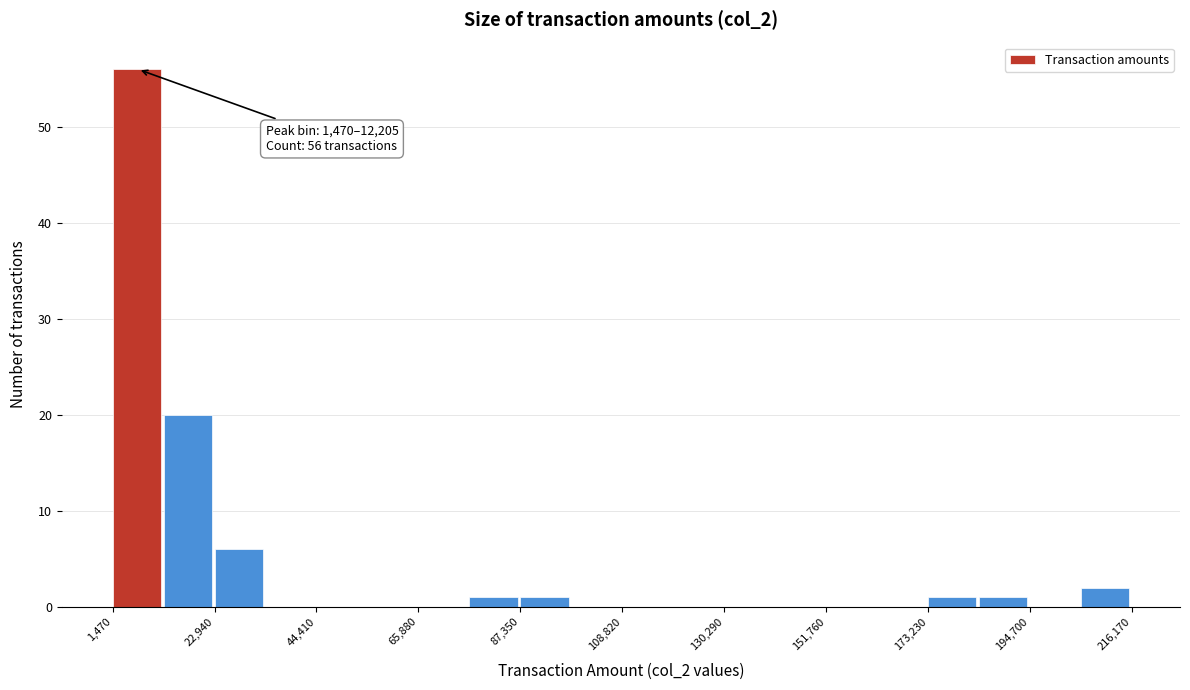

Read against the x-axis, roughly where is the centre of the tallest bar?

5000